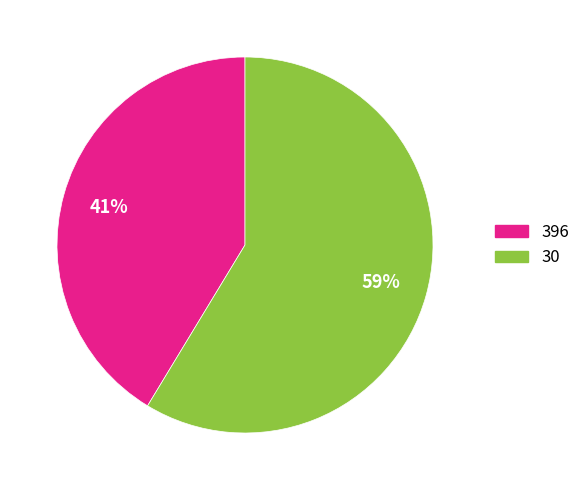

Do 396 and 30 together represent more than half of the pie?

Yes